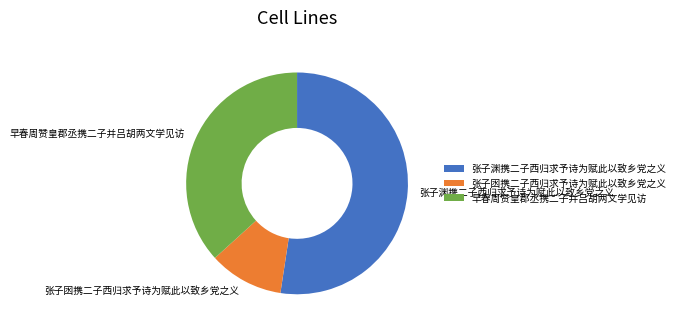

What is the ratio of the value at 早春周赞皇郡丞携二子并吕胡两文学见访 to the value at 张子渊携二子西归求予诗为赋此以致乡党之义?

0.7